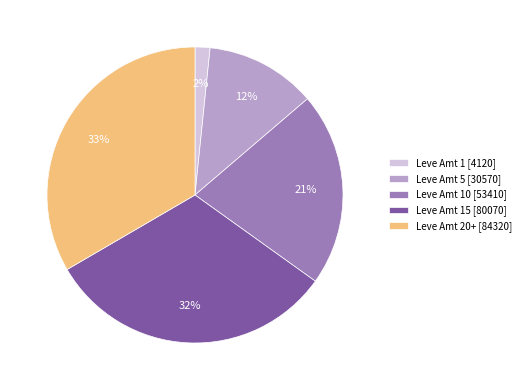

To the nearest percent, what portion does Leve Amt 15 [80070] represent?

32%